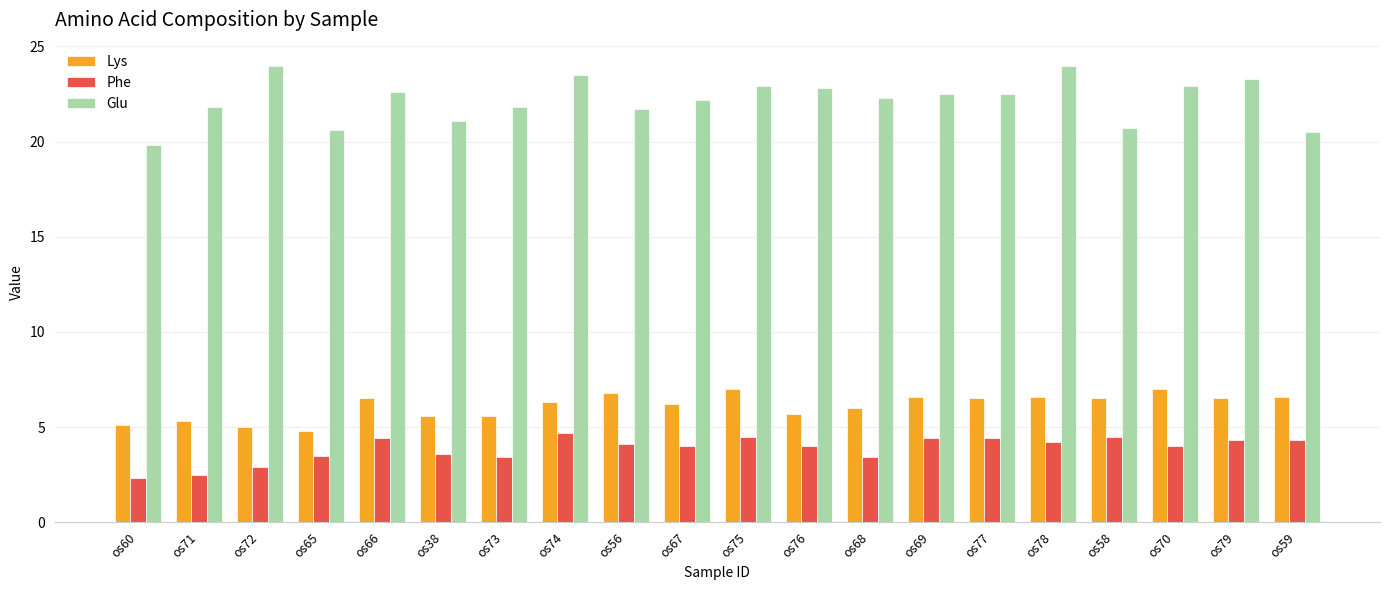

What is the difference between the Glu values at os70 and os59?

2.4